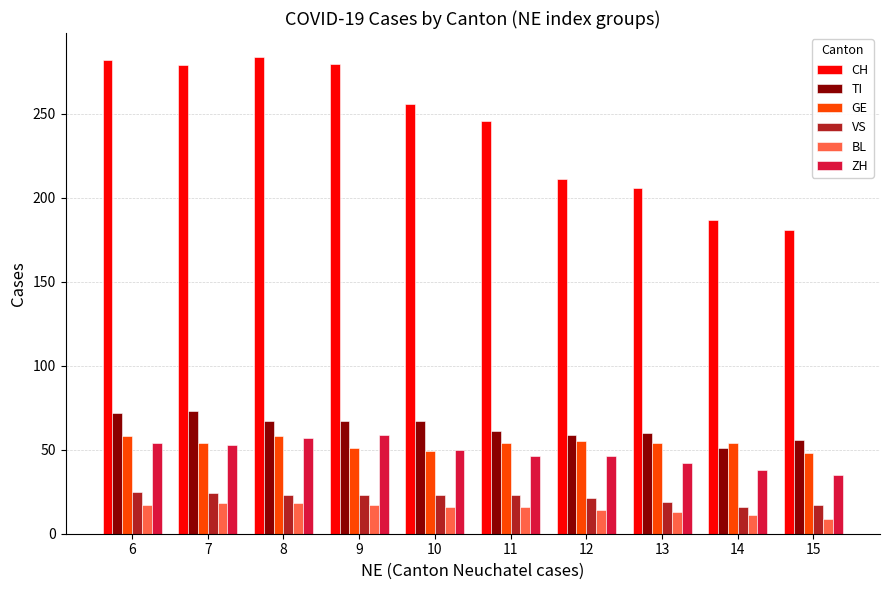

What is the difference between the ZH values at 6 and 8?

3